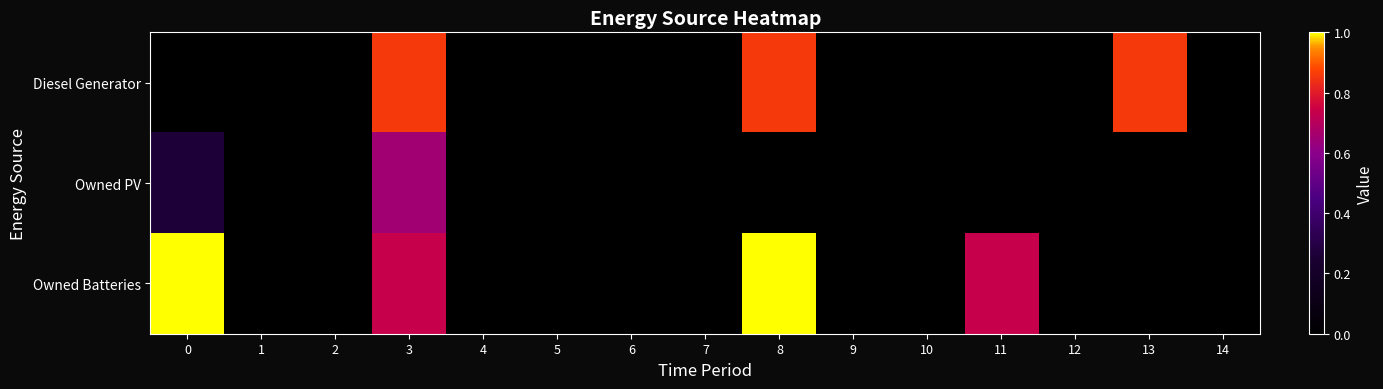

Reading left to right, transcribe all the data shown in this chart.

Diesel Generator: 0=0	1=0	2=0	3=321	4=0	5=0	6=0	7=0	8=321	9=0	10=0	11=0	12=0	13=321	14=0
Owned PV: 0=100	1=2	2=0	3=243	4=0	5=0	6=0	7=0	8=0	9=0	10=0	11=0	12=0	13=0	14=0
Owned Batteries: 0=374	1=0	2=0	3=275	4=0	5=0	6=0	7=0	8=374	9=0	10=0	11=275	12=0	13=0	14=0